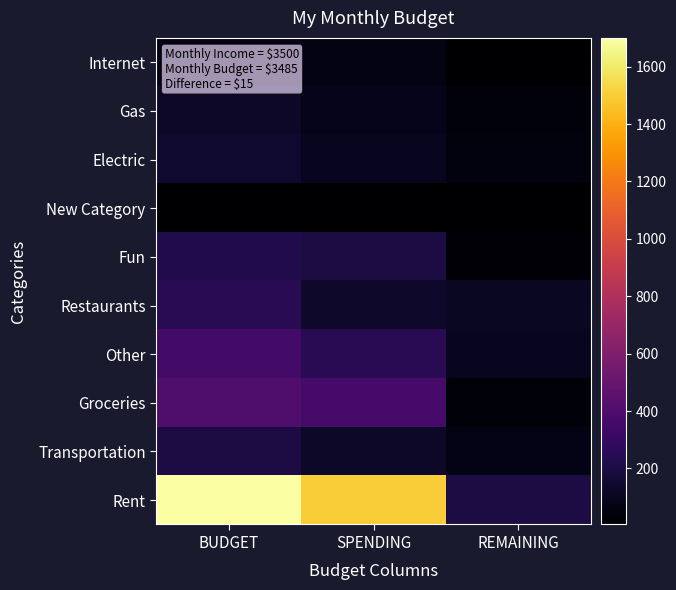

Reading right to left, what are all the values shown in this chart?

Internet: REMAINING=10	SPENDING=65	BUDGET=75
Gas: REMAINING=40	SPENDING=85	BUDGET=125
Electric: REMAINING=50	SPENDING=100	BUDGET=150
New Category: REMAINING=5	SPENDING=5	BUDGET=10
Fun: REMAINING=25	SPENDING=200	BUDGET=225
Restaurants: REMAINING=115	SPENDING=135	BUDGET=250
Other: REMAINING=100	SPENDING=250	BUDGET=350
Groceries: REMAINING=35	SPENDING=365	BUDGET=400
Transportation: REMAINING=75	SPENDING=125	BUDGET=200
Rent: REMAINING=200	SPENDING=1500	BUDGET=1700